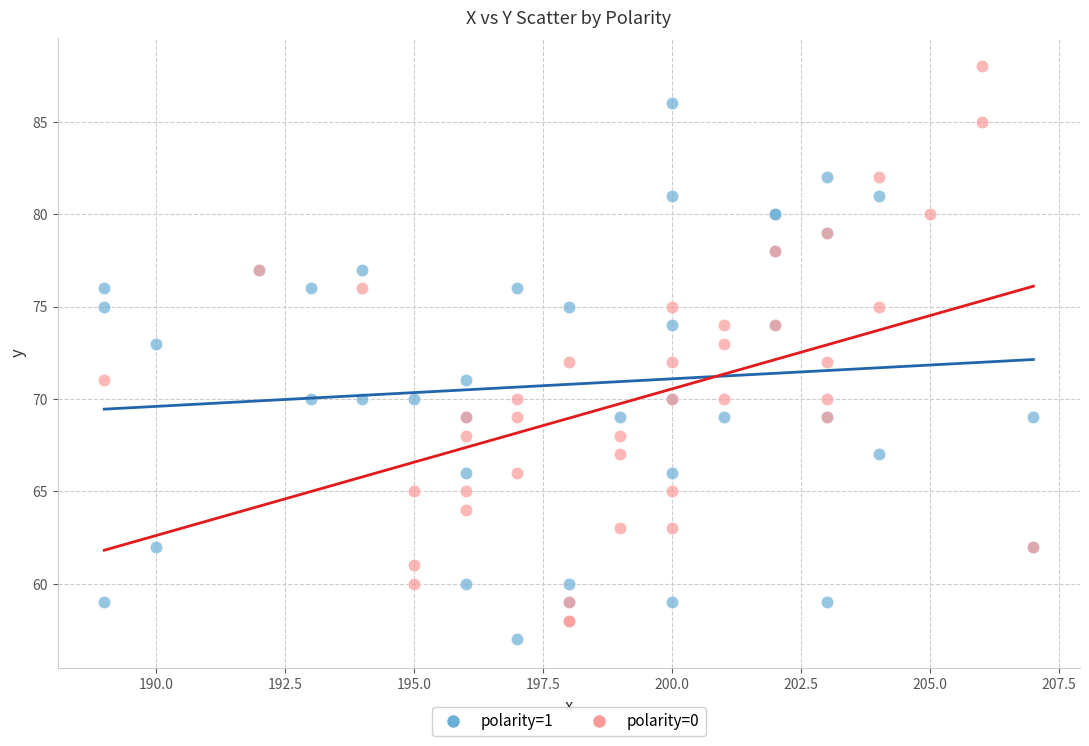

Which series has the largest Y range (max minus min)?

polarity=0